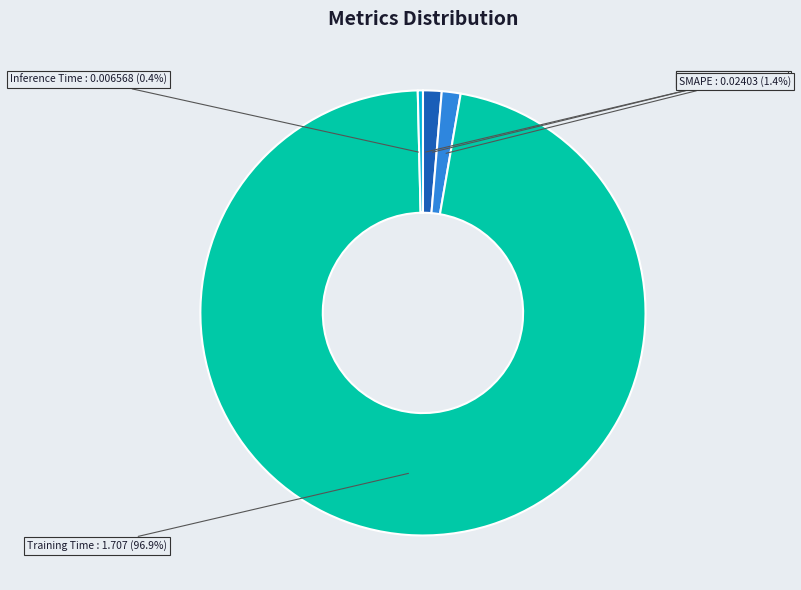

What percentage do MSE and Inference Time together represent?

0.4%